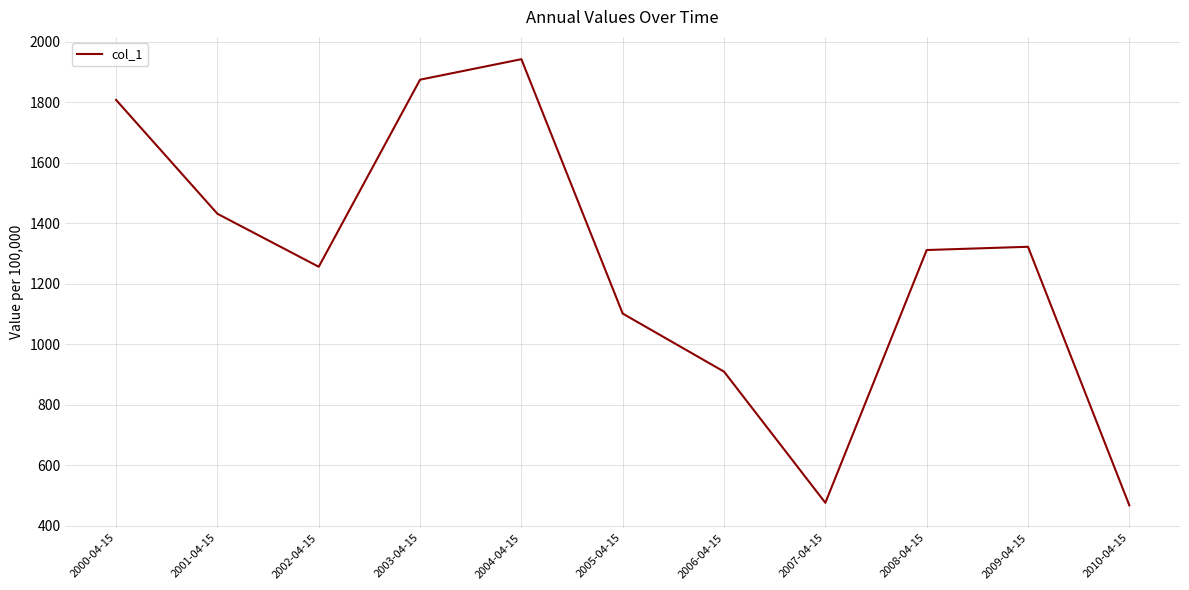

Where is the data nearest to the value 1205?

2002-04-15